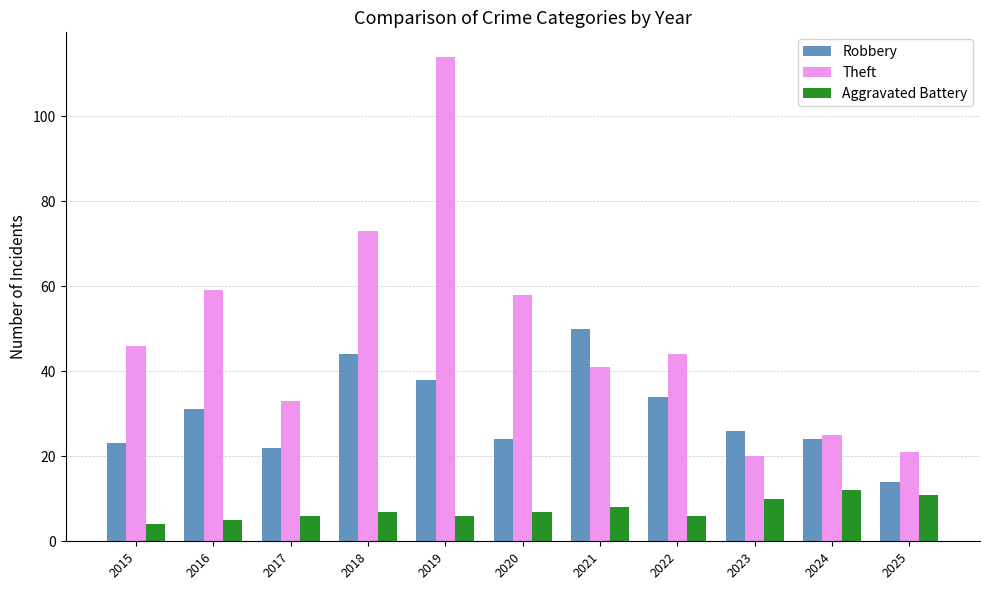

What is the sum of all Theft values?

534